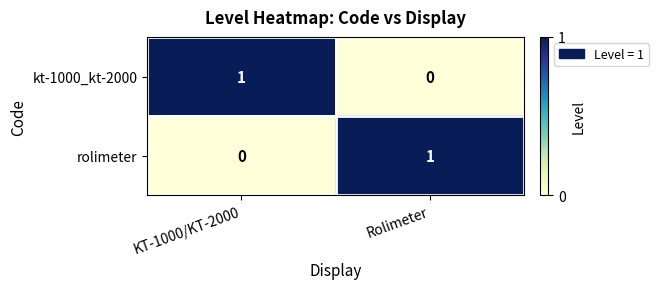

True or false: kt-1000_kt-2000 has a value of 0 at KT-1000/KT-2000.

False